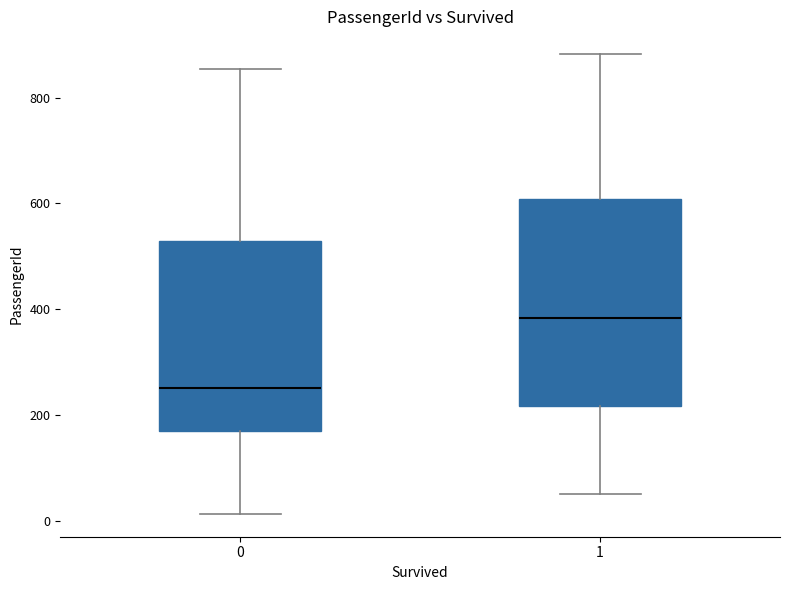

Reading left to right, transcribe this box plot: for each box, give where its median line is, the range the box spans, and where its two whiskers end, as read against the y-axis. The values are not printed on the chart, so give them approximately, as read against the axis.

0: median 260, box 160 to 520, whiskers 20 to 860
1: median 380, box 220 to 600, whiskers 60 to 880